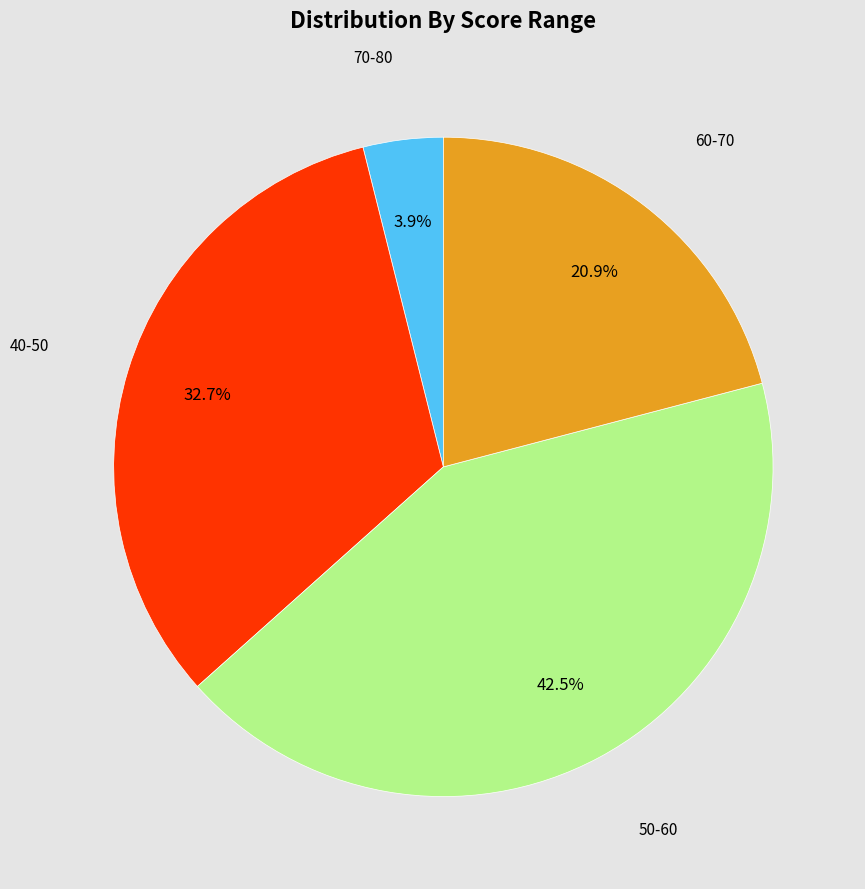

Count the number of slices in the pie.

4